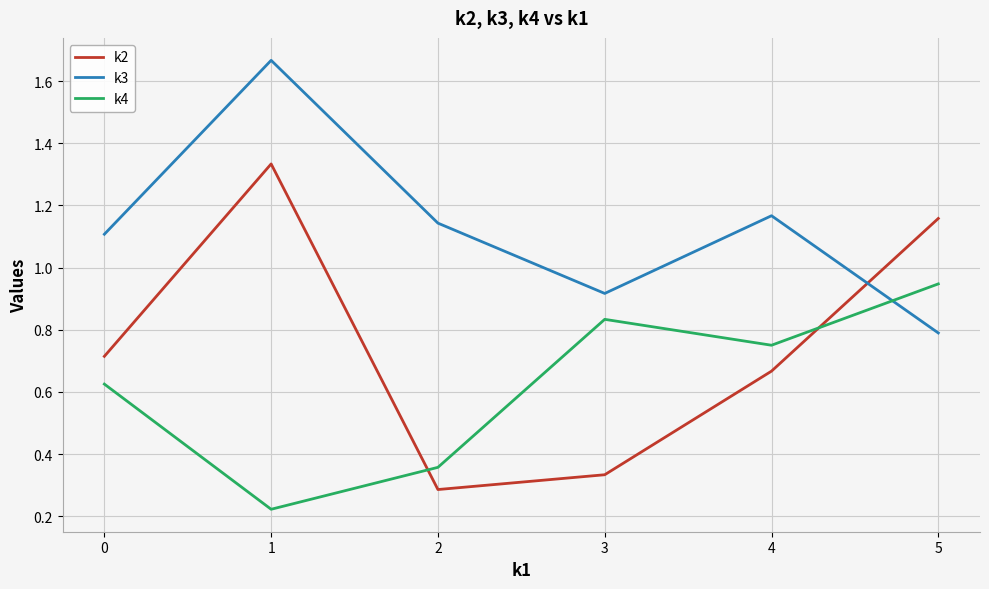

Rank the series by their average value, from lowest to highest.

k4, k2, k3